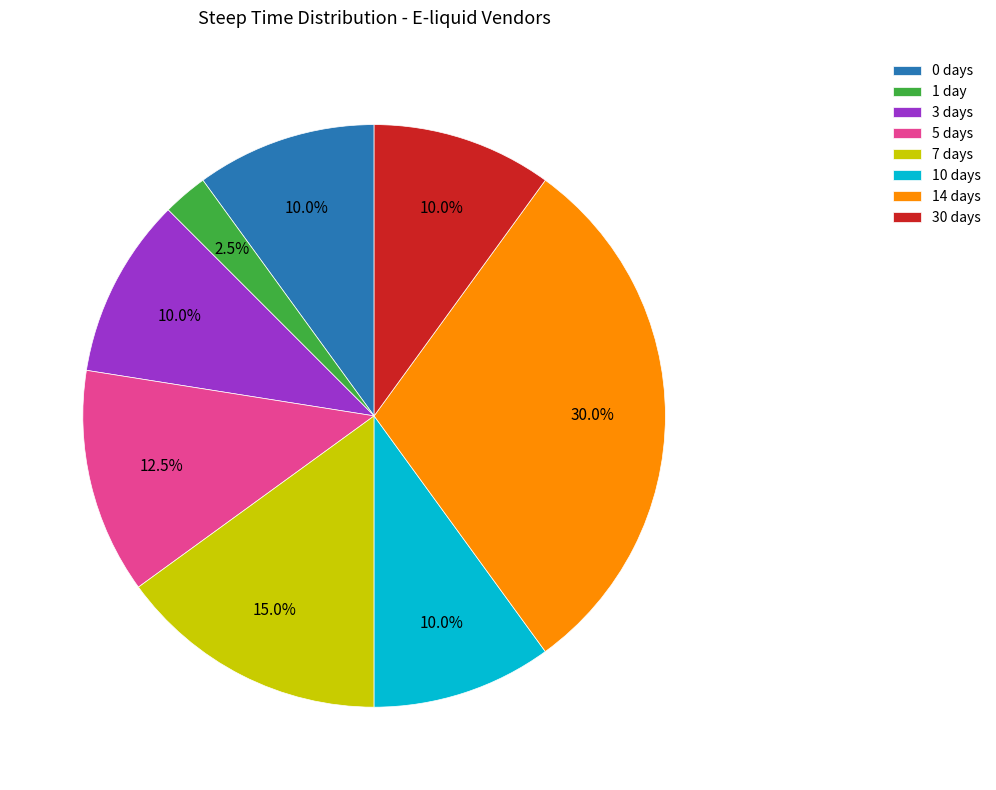

To the nearest percent, what is the average slice percentage?

12%